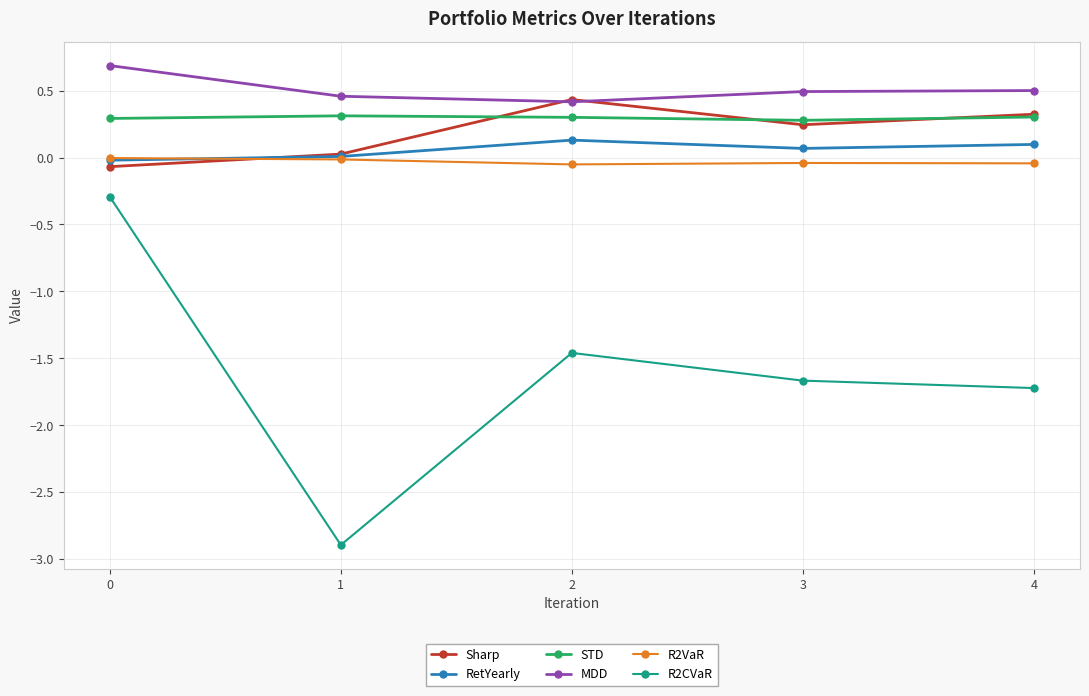

Count the number of data series in this chart.

6